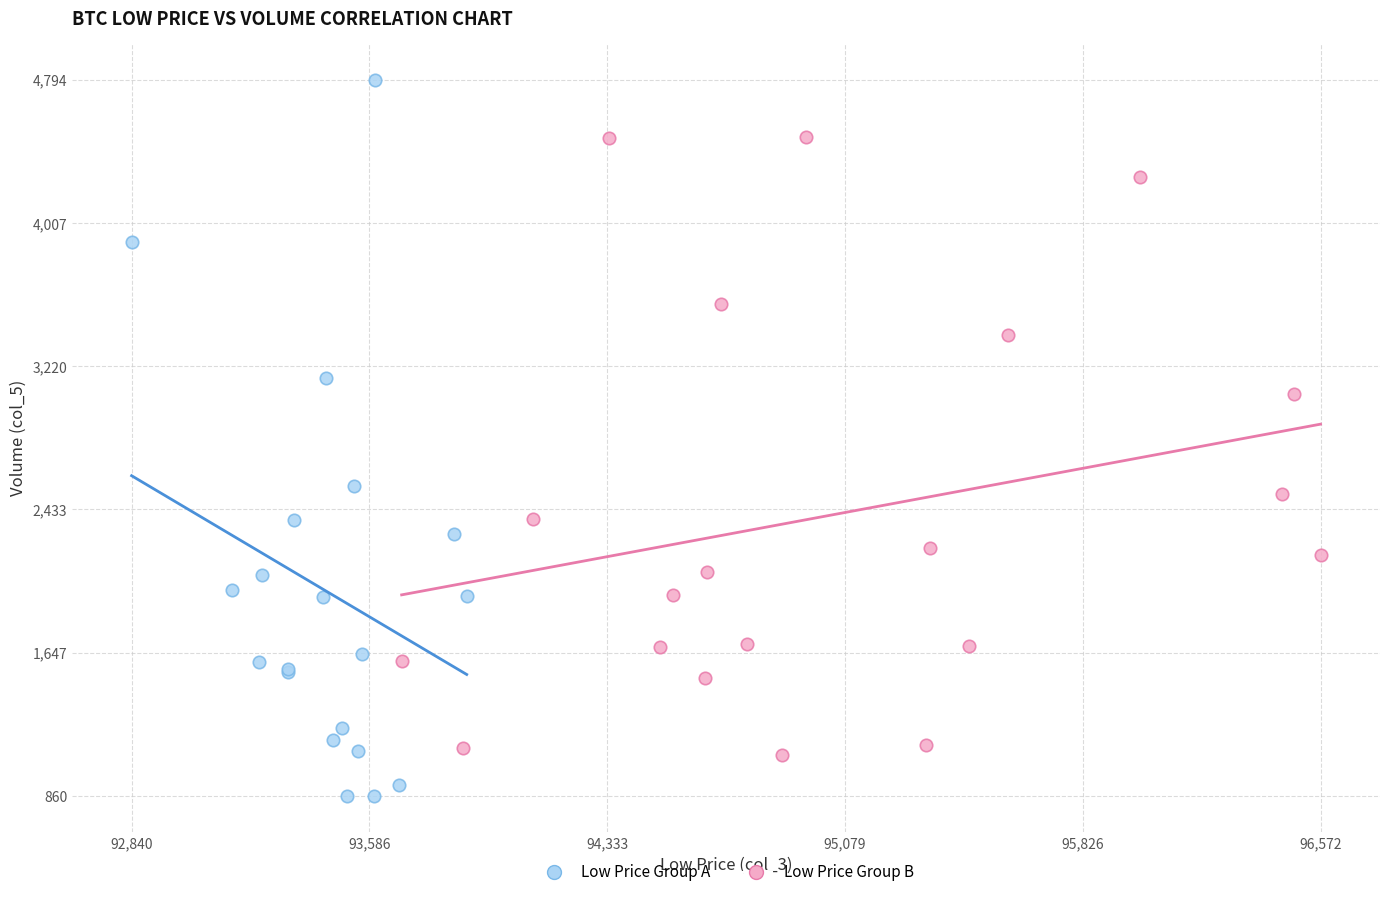

Which series reaches the minimum Y coordinate?

Low Price Group A